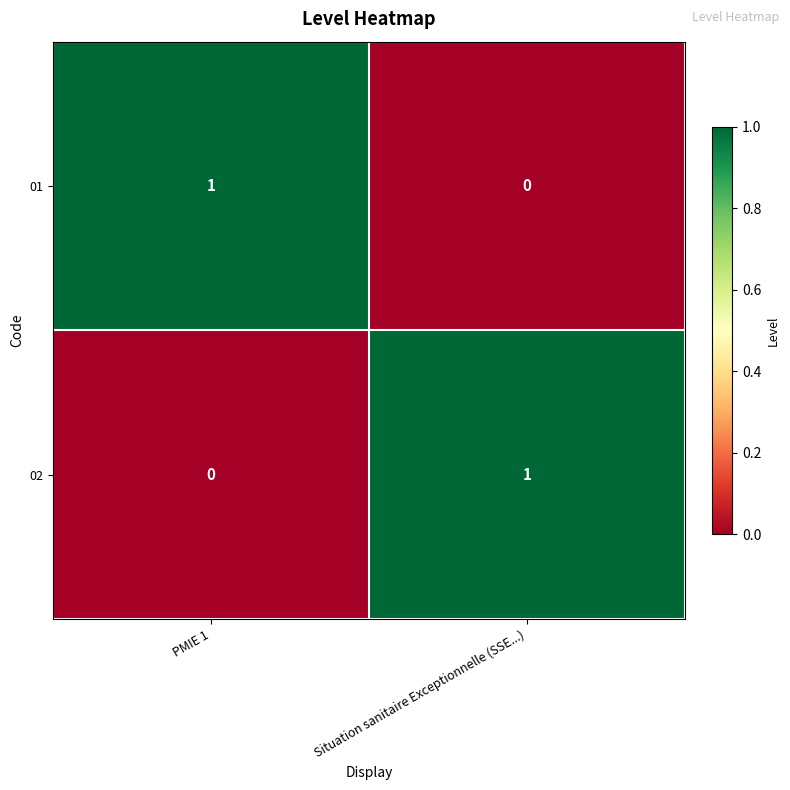

Is the value of 02 at PMIE 1 greater than the value of 01 at PMIE 1?

No